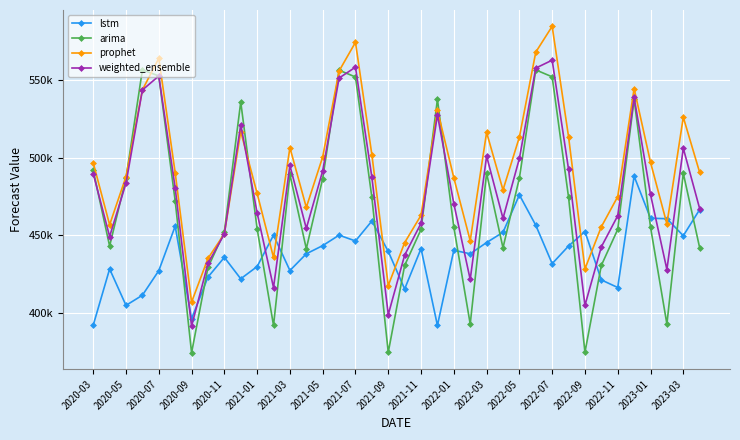

True or false: weighted_ensemble and prophet intersect in this chart.

True